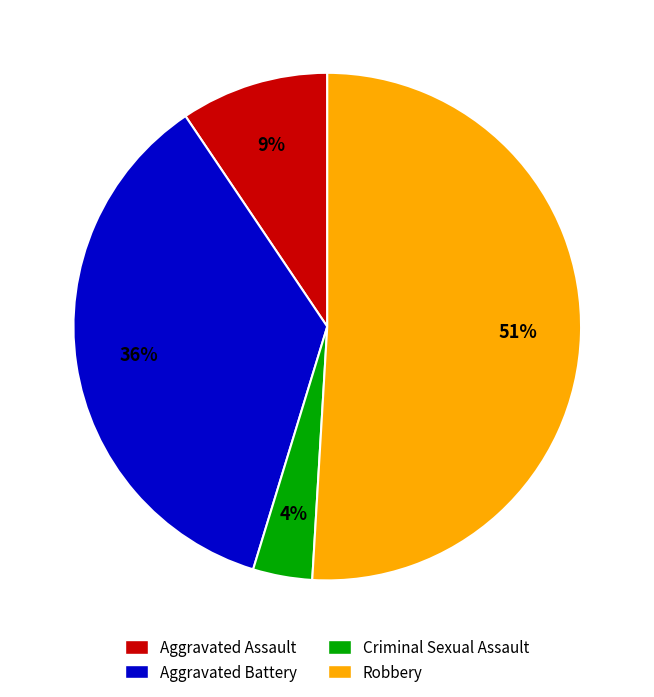

Which has a higher value, Robbery or Criminal Sexual Assault?

Robbery